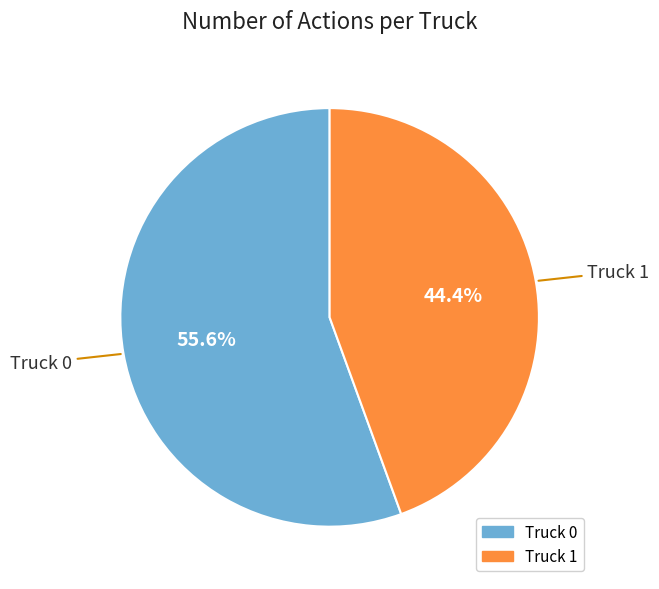

Which slice is the largest?

Truck 0